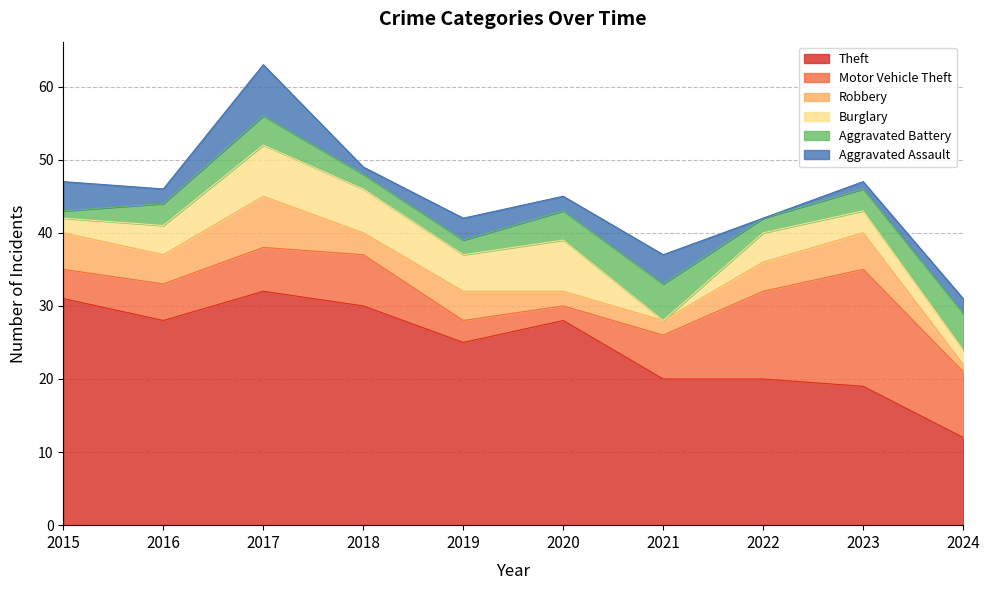

Is it true that Burglary equals 2 at 2024?

True